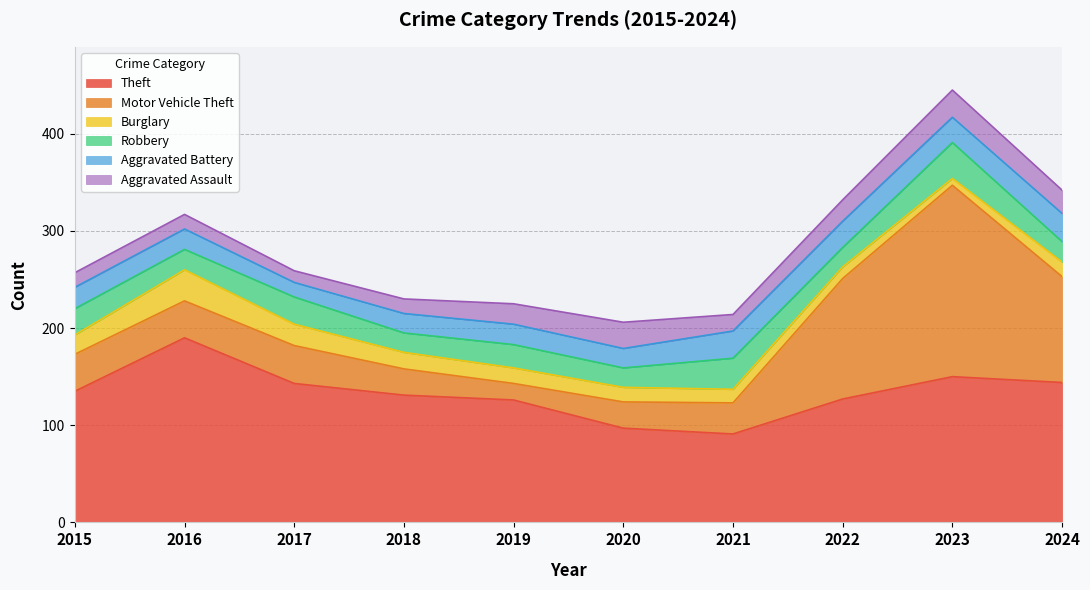

What is the spread (max minus min) of values at 2020?

82